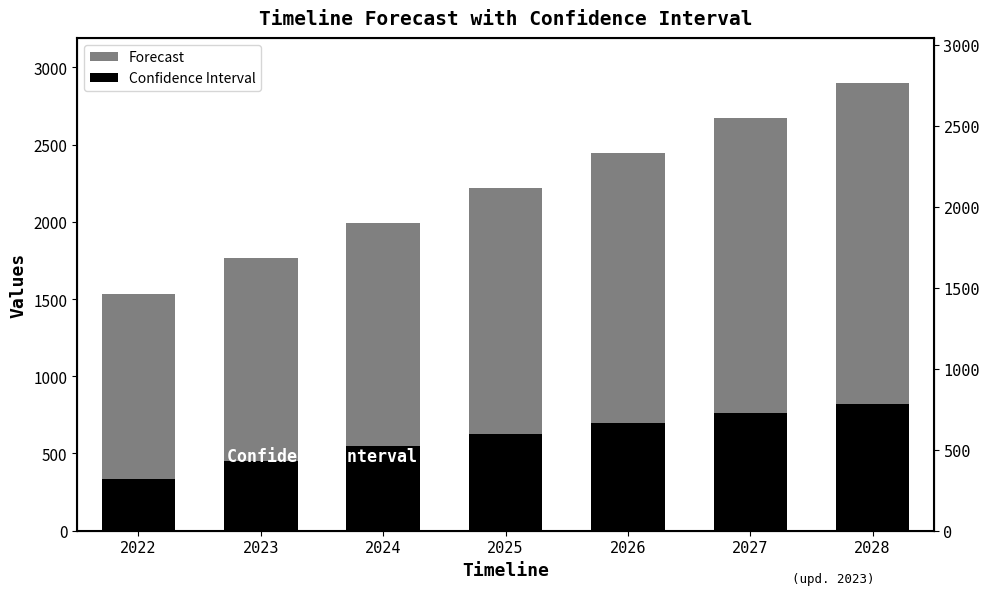

List the series in order of their overall mean, lowest first.

Confidence Interval, Forecast